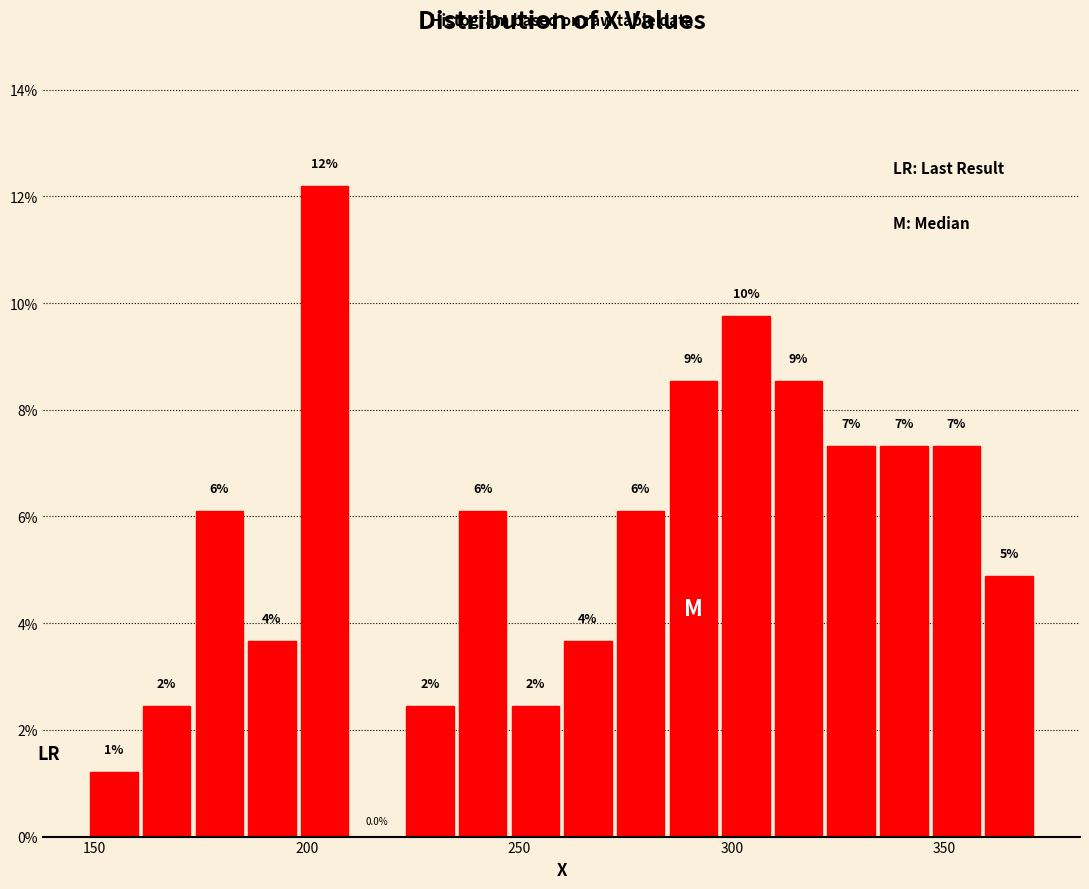

Read against the x-axis, roughly where is the centre of the tallest bar?

205